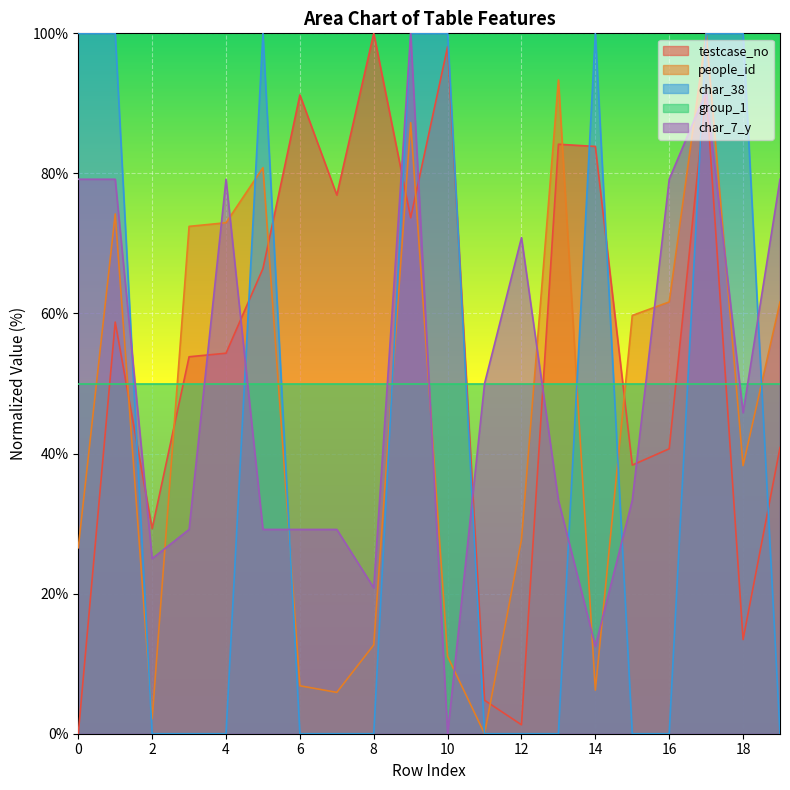

Is the value of char_38 at 0 greater than the value of char_7_y at 0?

Yes